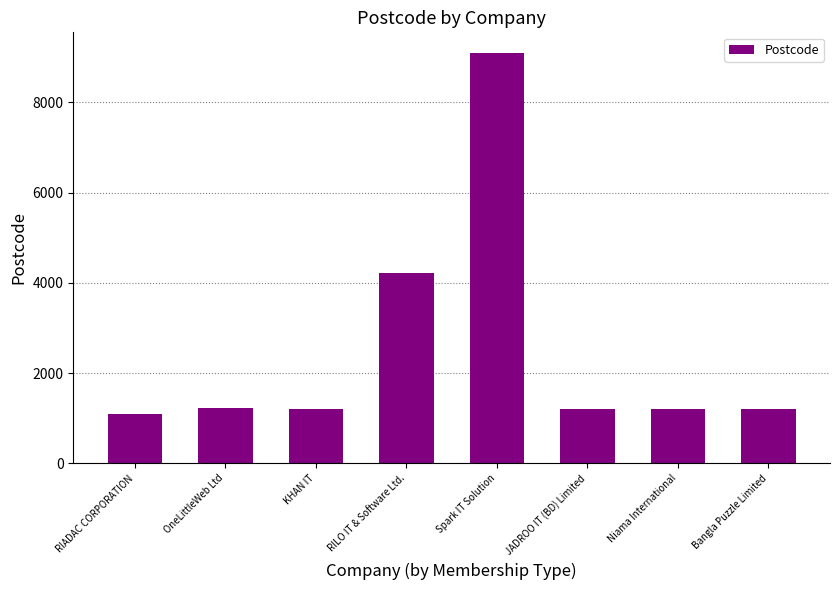

Count the number of data series in this chart.

1